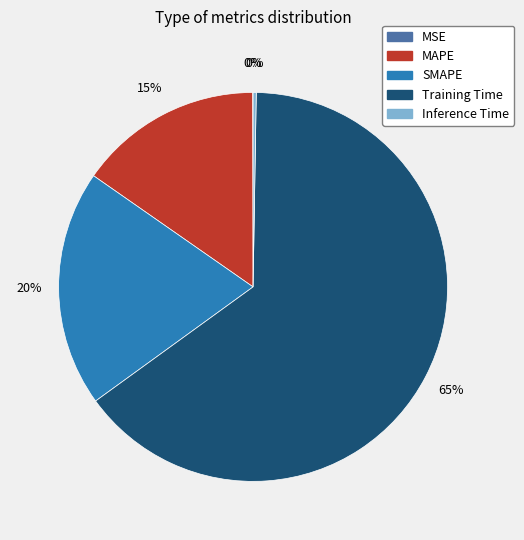

Does MAPE account for over 50% of the chart?

No